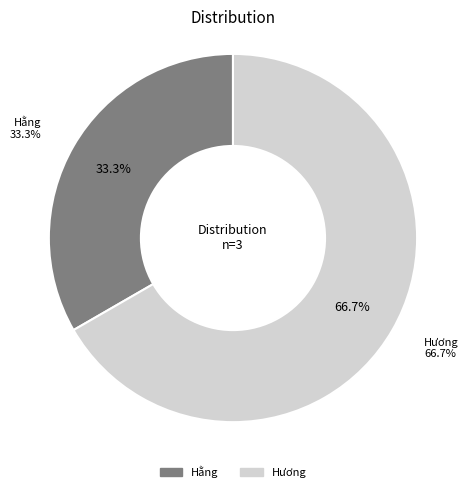

What is the smallest slice in the pie chart?

Hằng